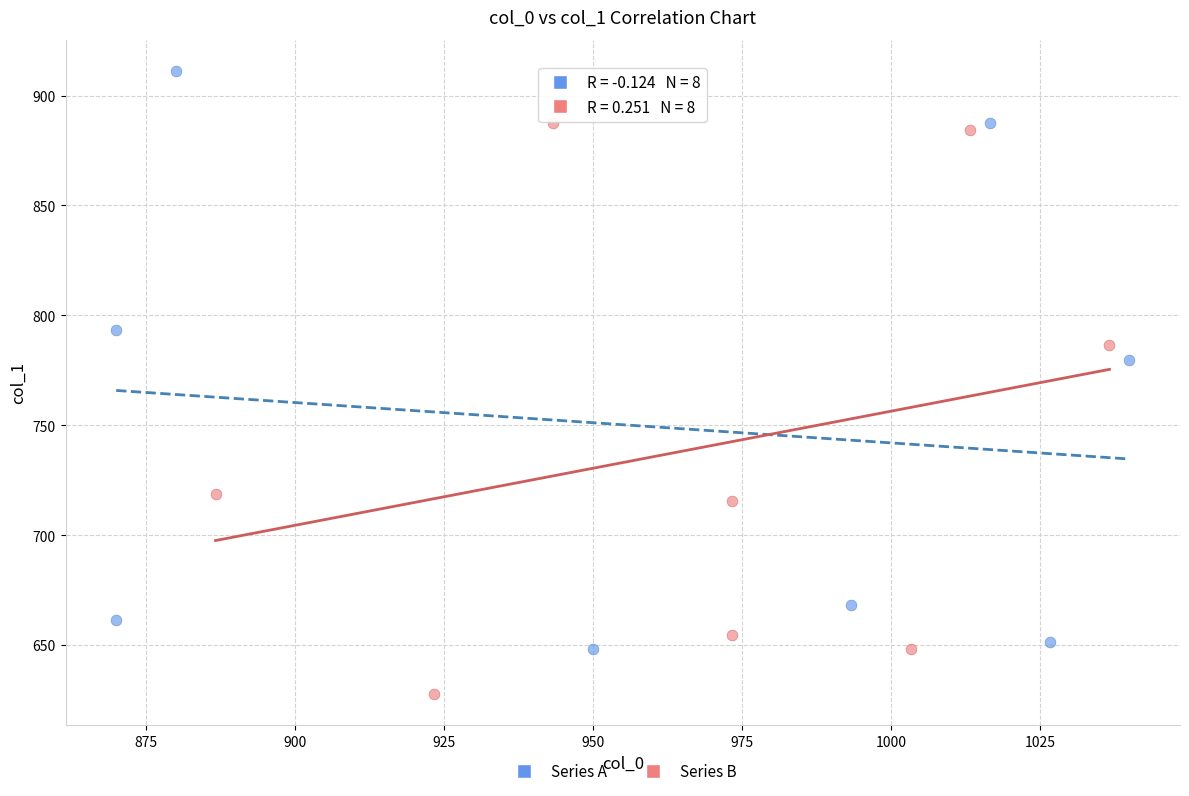

Which series reaches the maximum Y coordinate?

Series A